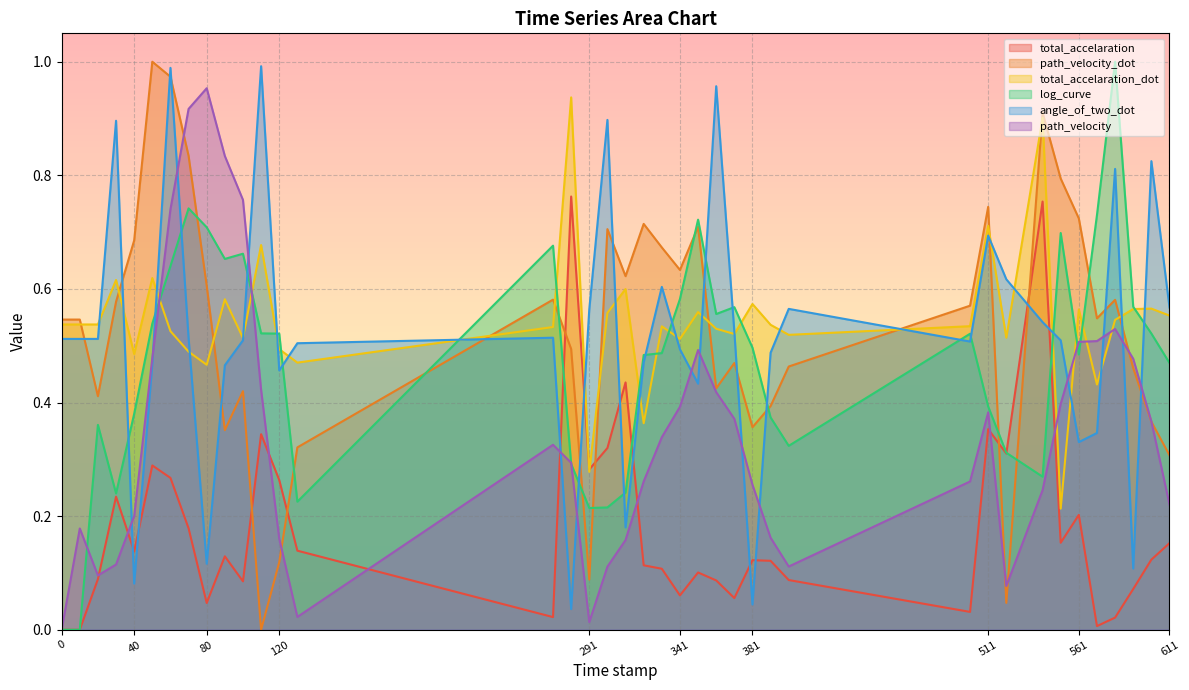

What value does the path_velocity series have at 70.0?

0.9